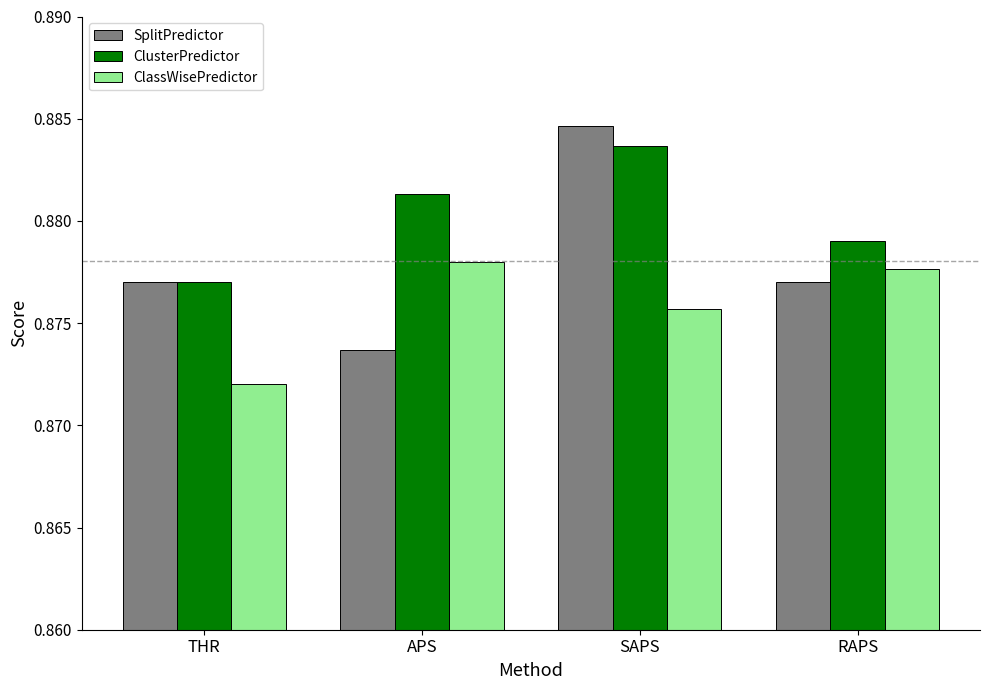

Where is ClassWisePredictor nearest to the value 0?

THR